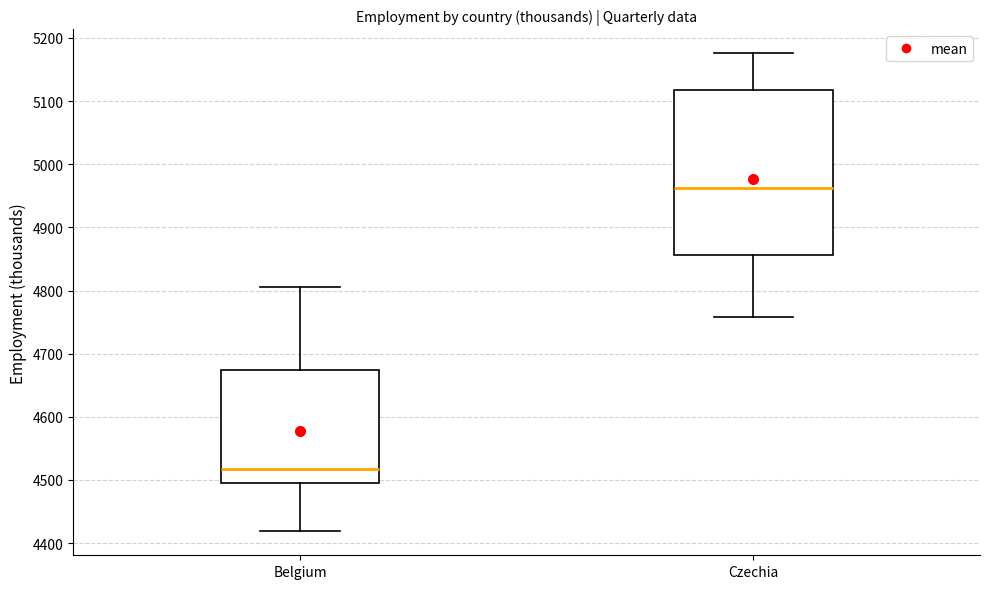

Which box's median line is the highest?

Czechia